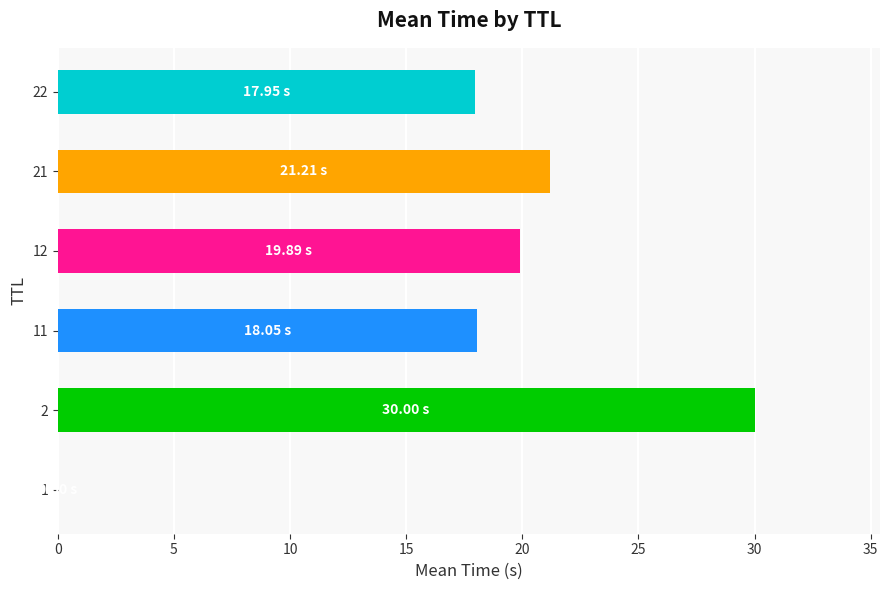

What is the sum of all values?

107.1